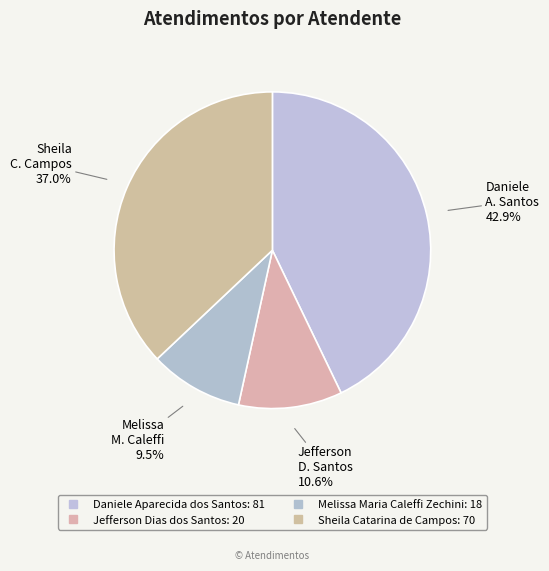

To the nearest percent, what is the average slice percentage?

25%